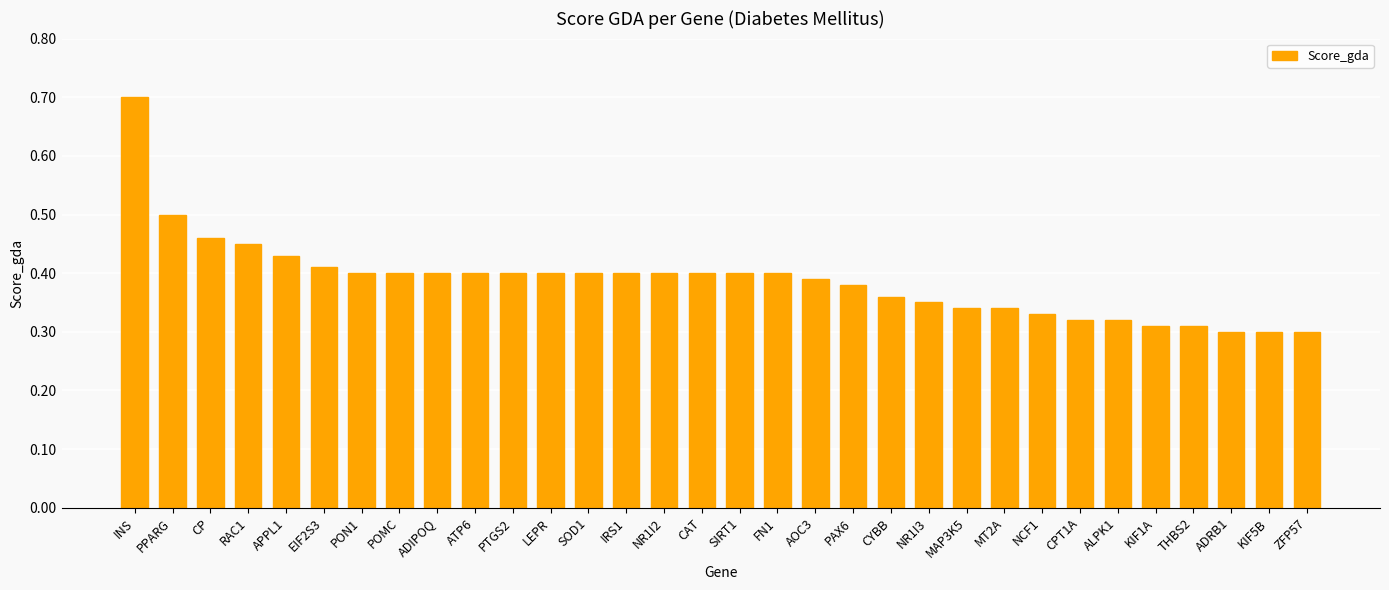

True or false: the data shows 0.2 at KIF5B.

False